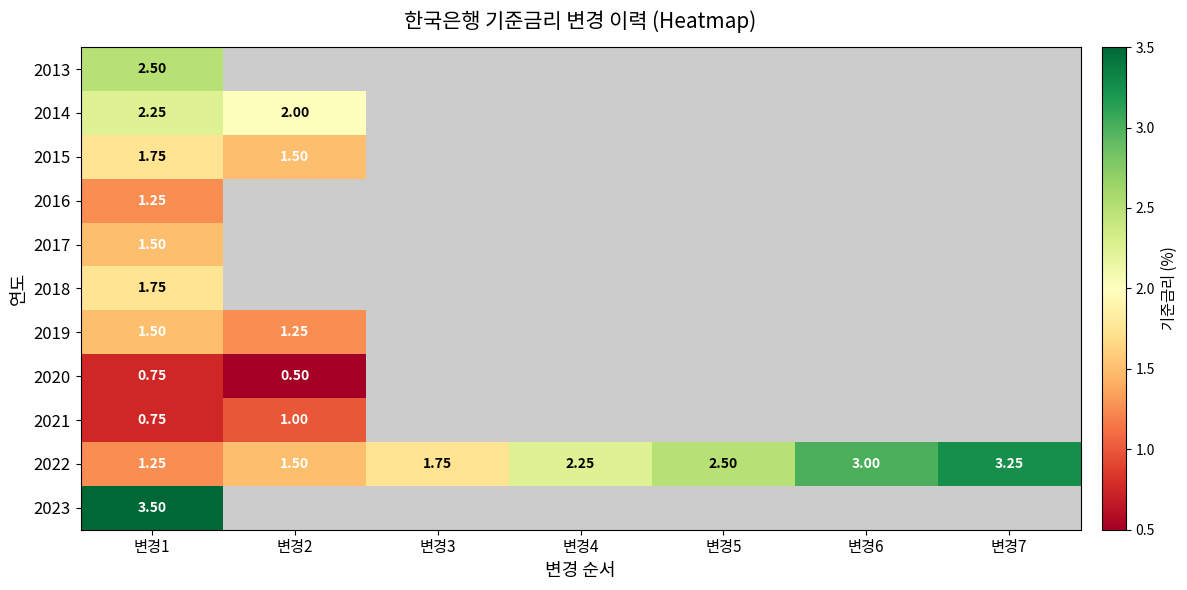

At which label is 2015 closest to 1?

변경2